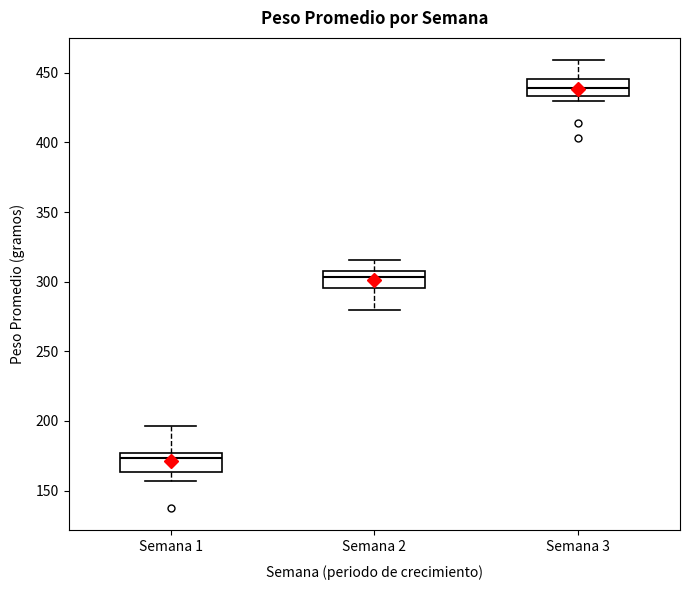

Which box has the lowest median line?

Semana 1